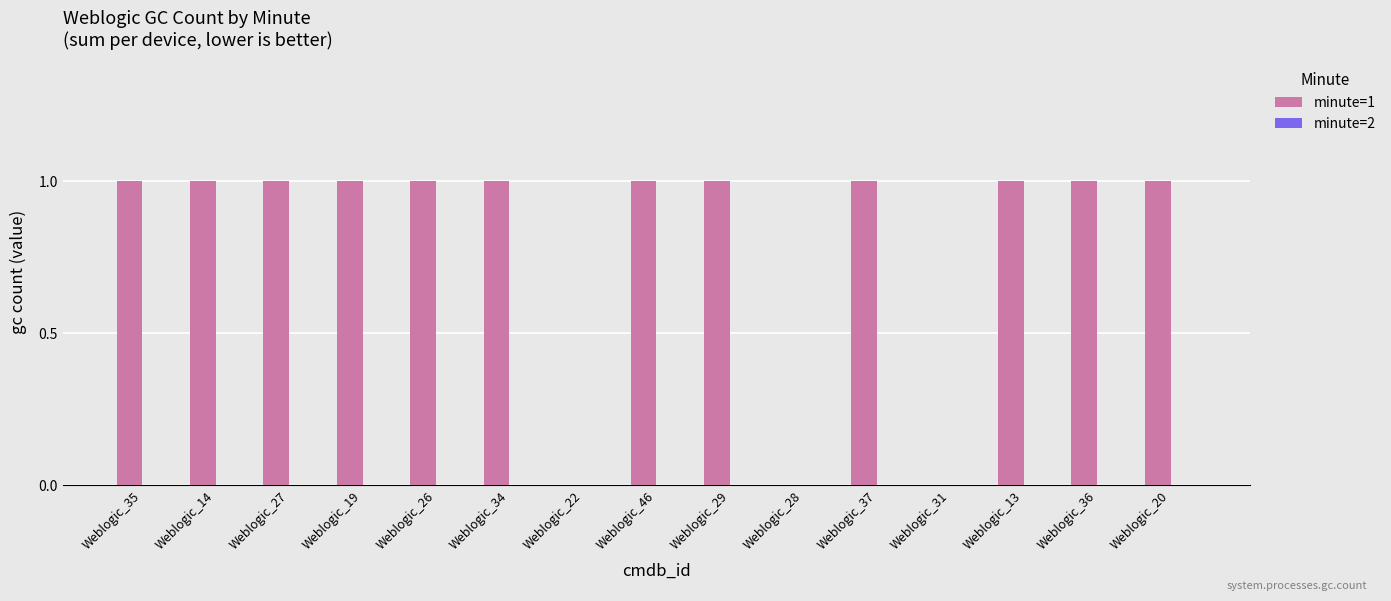

What is the change in value from Weblogic_28 to Weblogic_20?

+1